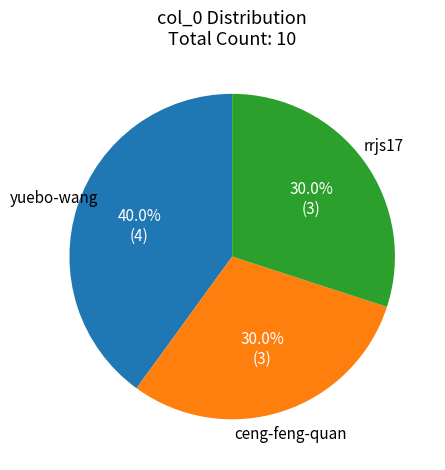

Is there any slice that represents more than half of the pie?

No